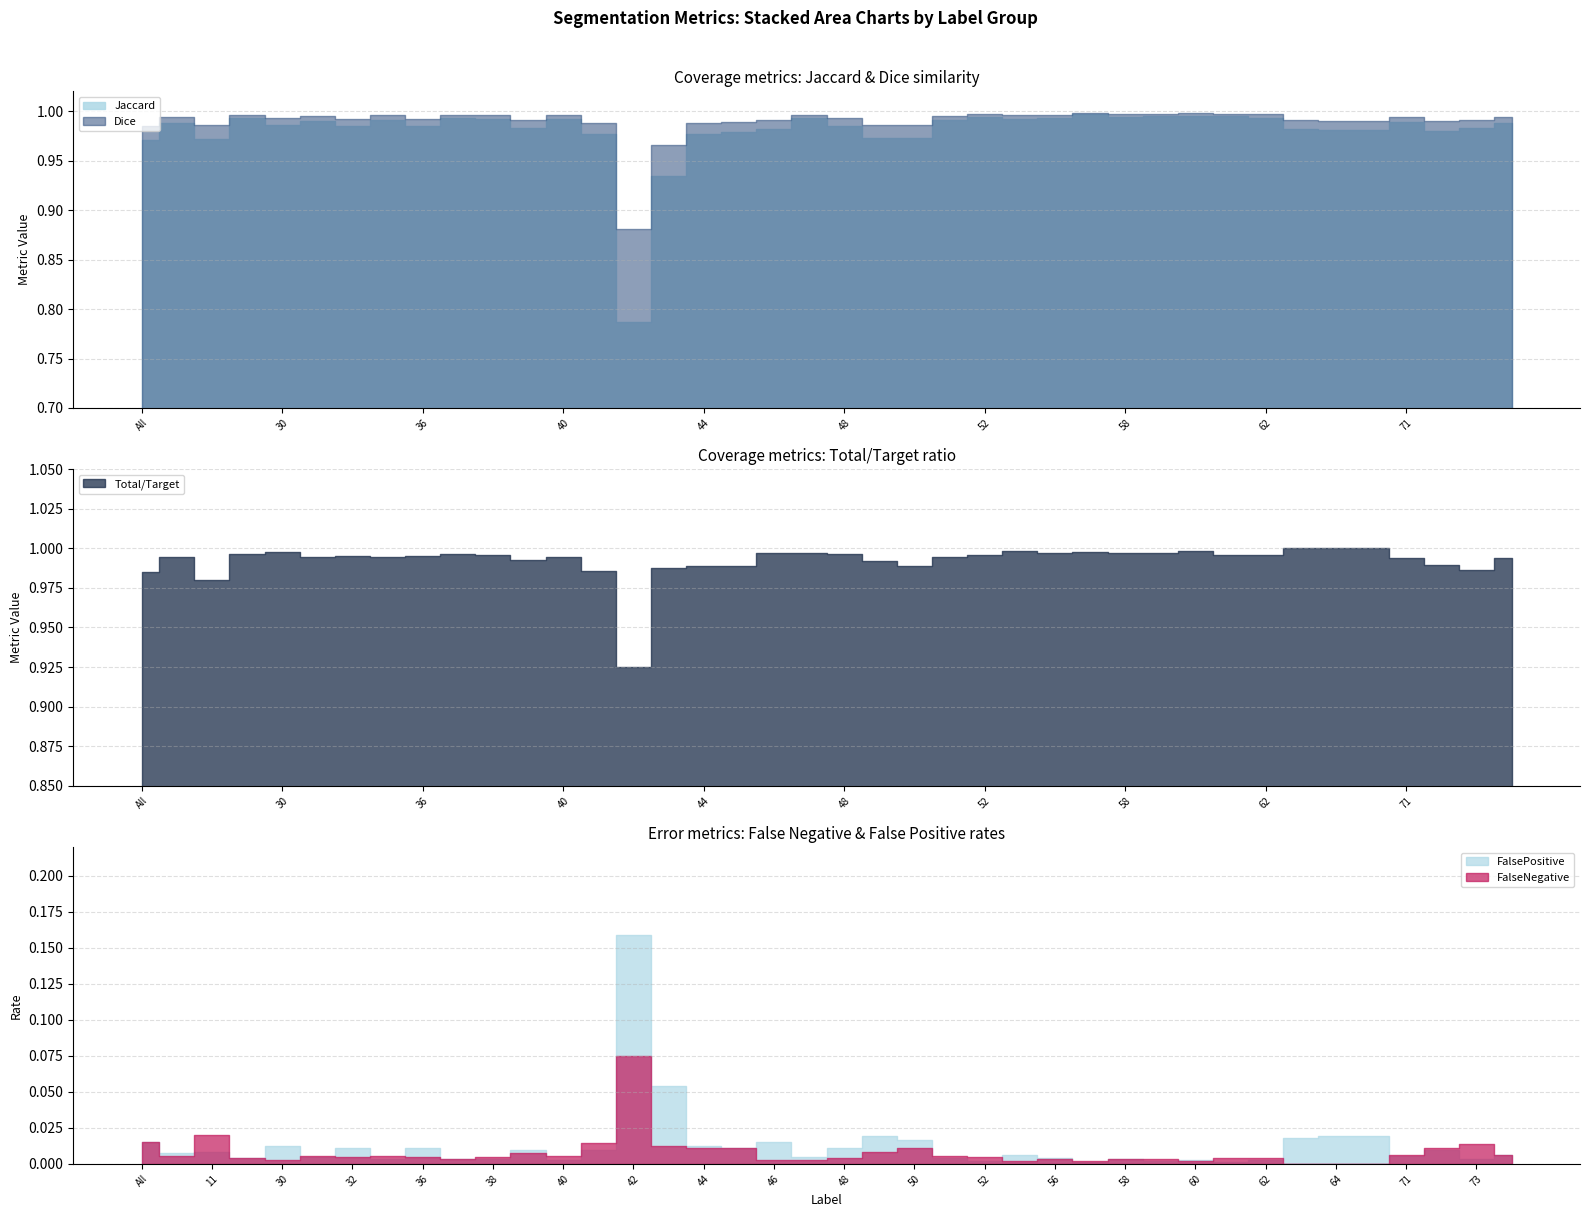

True or false: FalsePositive and Jaccard cross at least once.

False